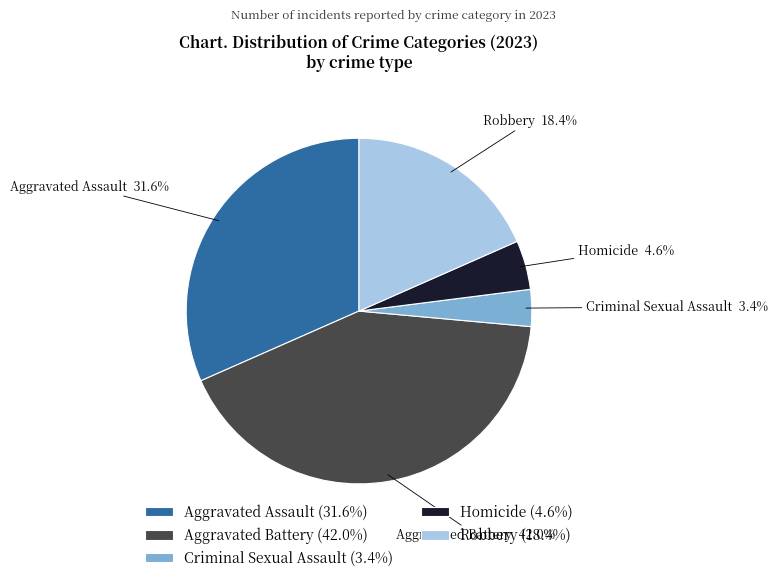

Which slice is the largest?

Aggravated Battery